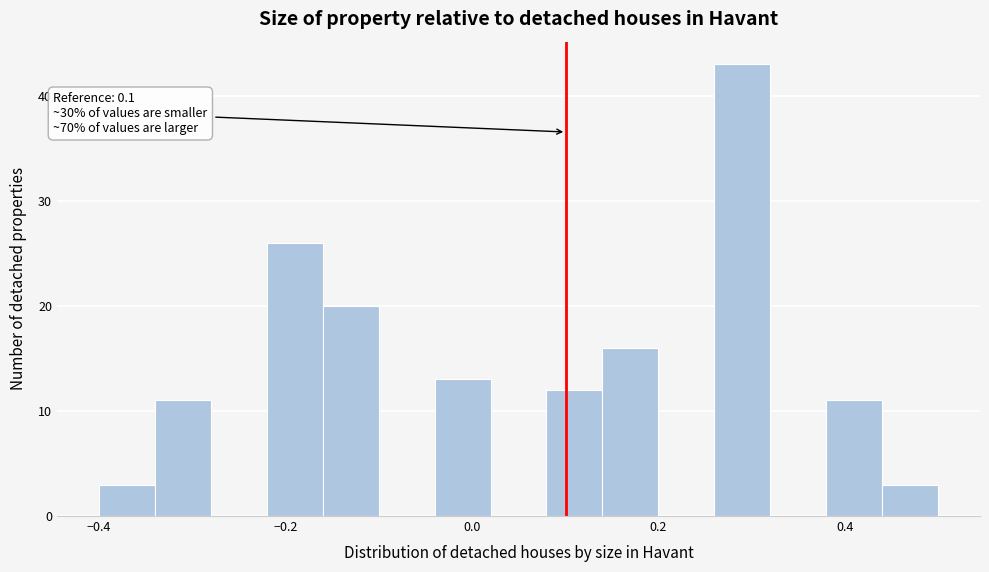

Read against the x-axis, roughly where is the centre of the tallest bar?

0.30